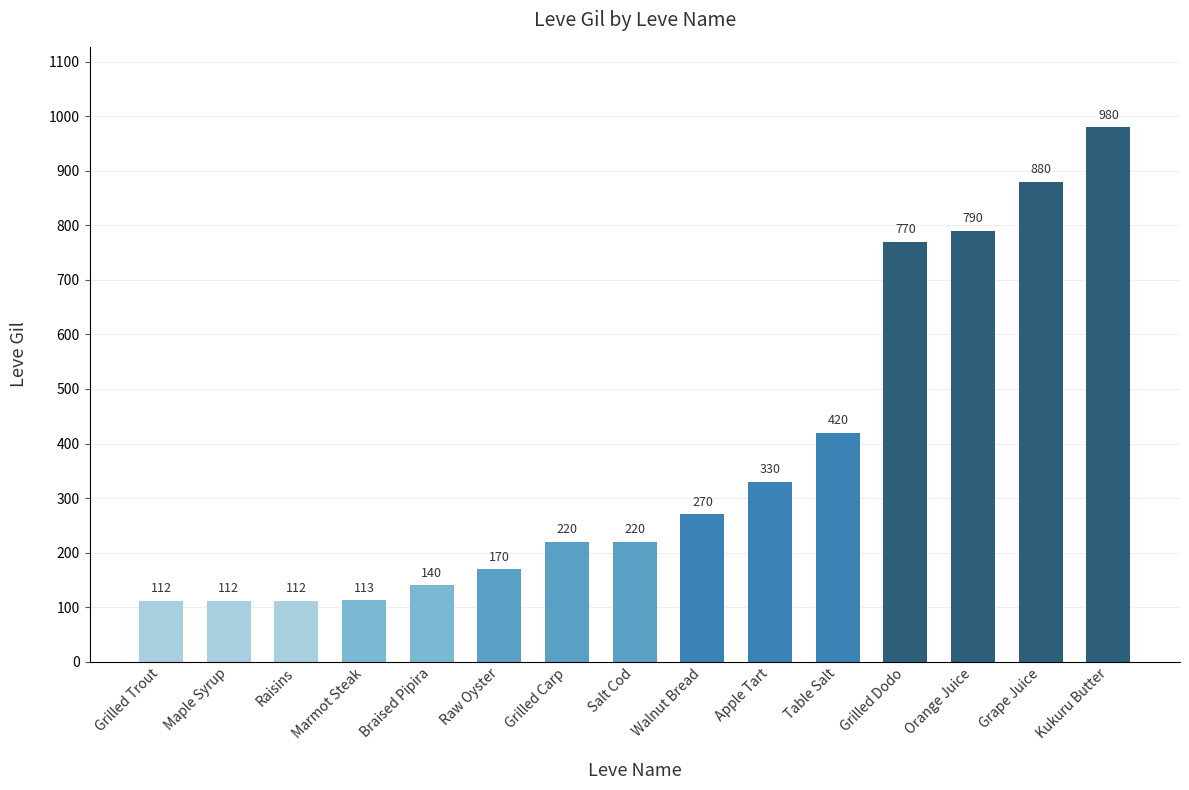

What is the sum of the values at Grilled Dodo and Table Salt?

1190